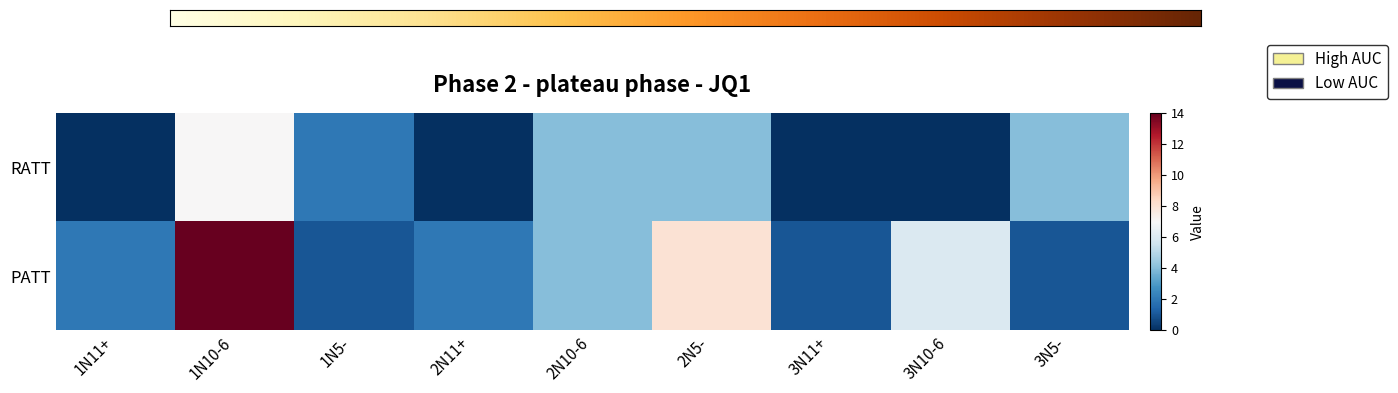

What is the difference between the maximum and minimum values in the RATT series?

7